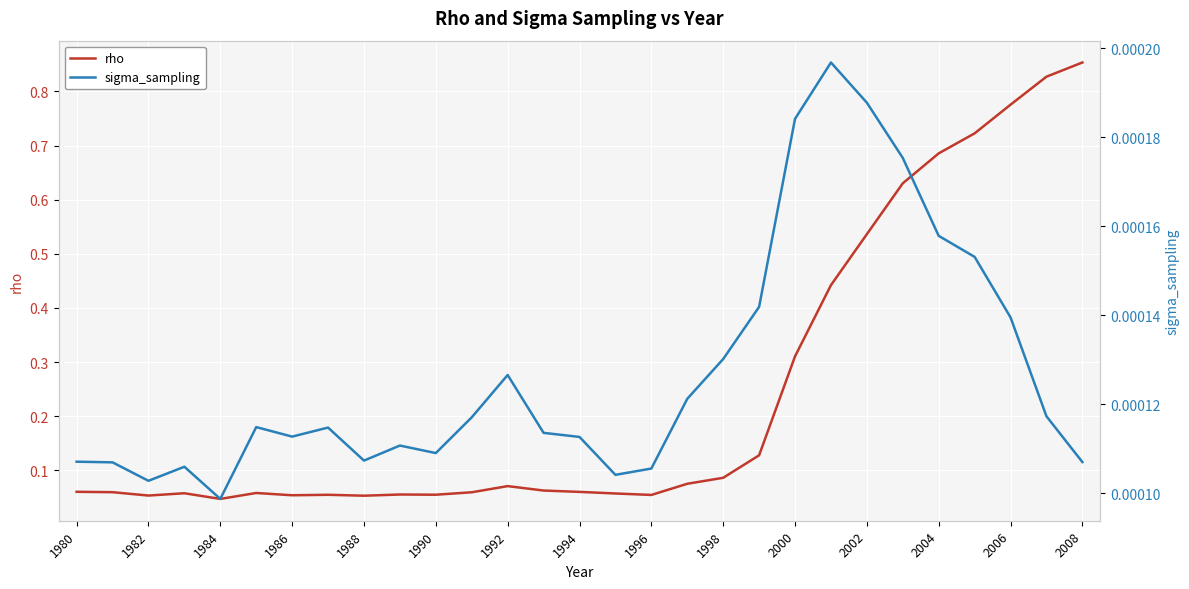

True or false: rho and sigma_sampling cross at least once.

False